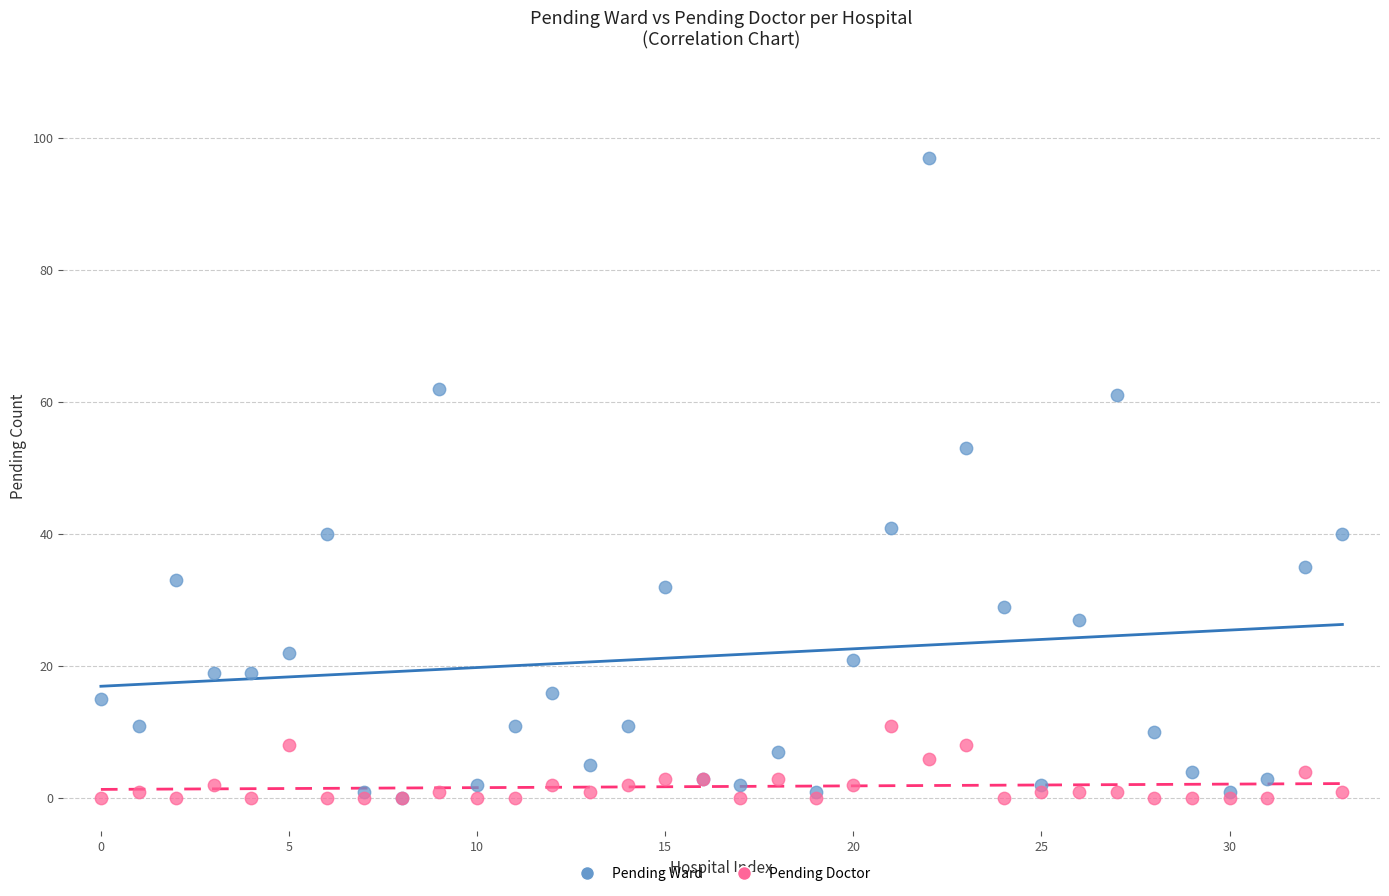

In the Pending Ward series, what Y value is closest to 48?

53